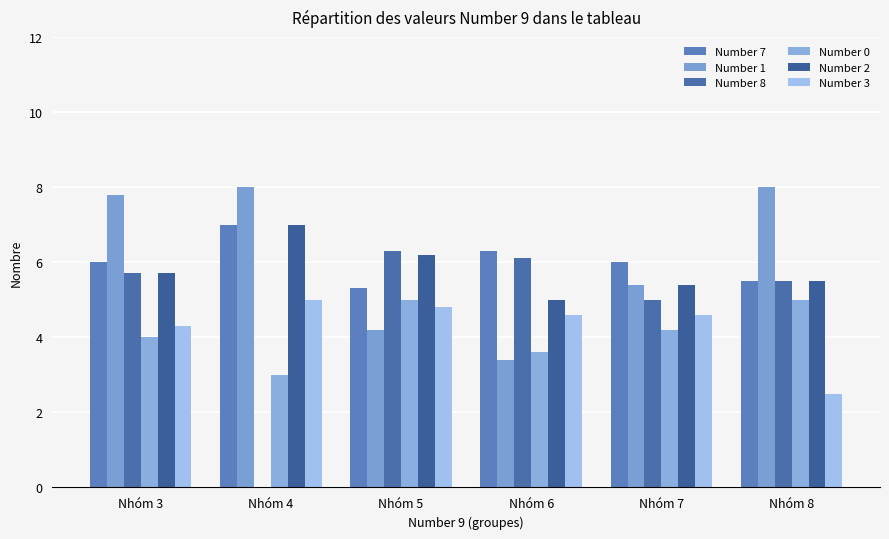

What is the minimum value for Number 2?

5.0